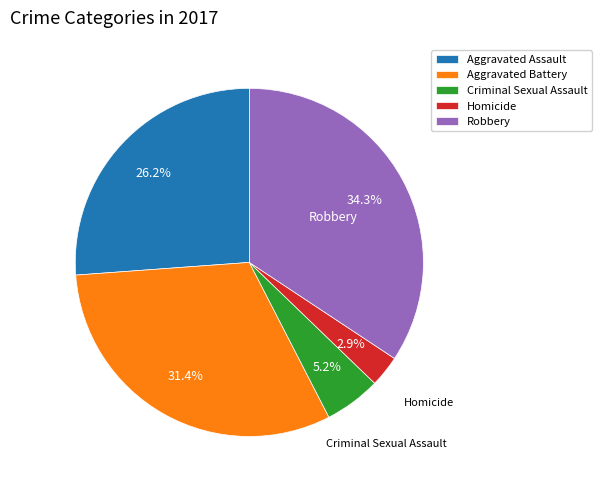

Is it true that Homicide is 3% of the pie?

True